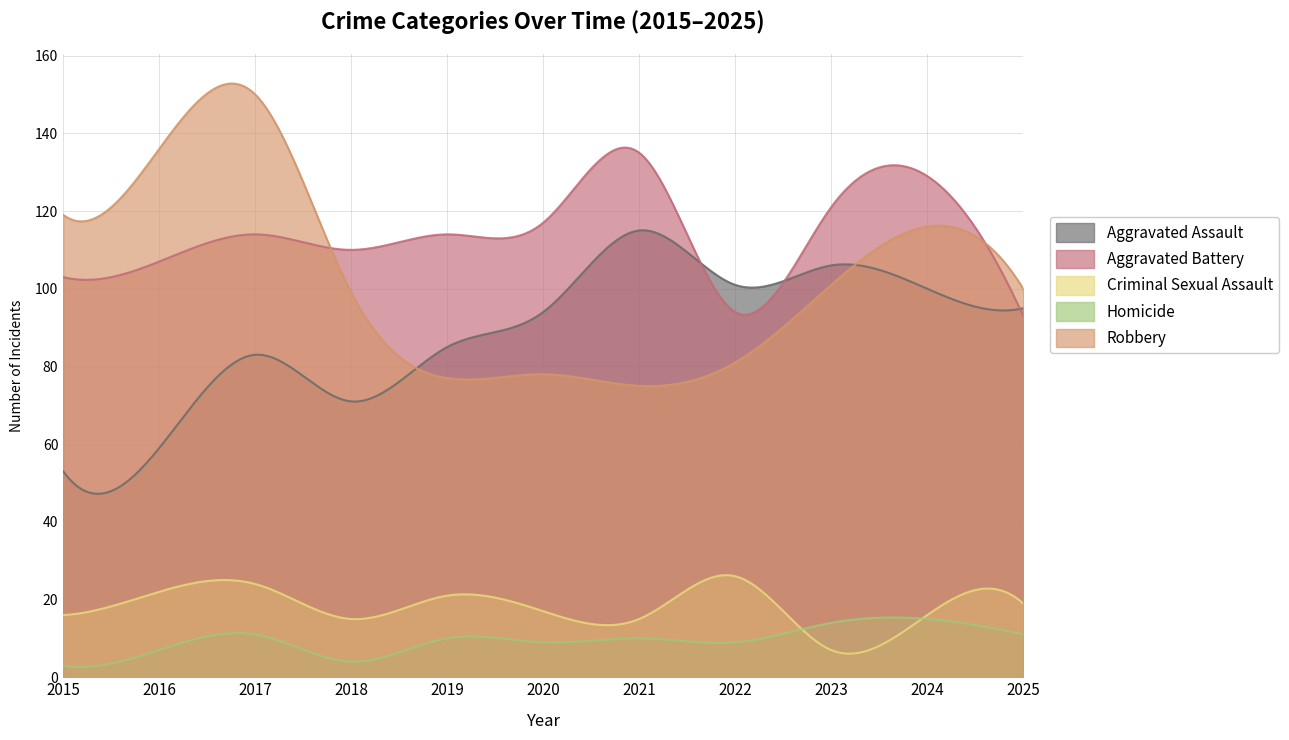

How many interior local valleys does the Criminal Sexual Assault series have?

3